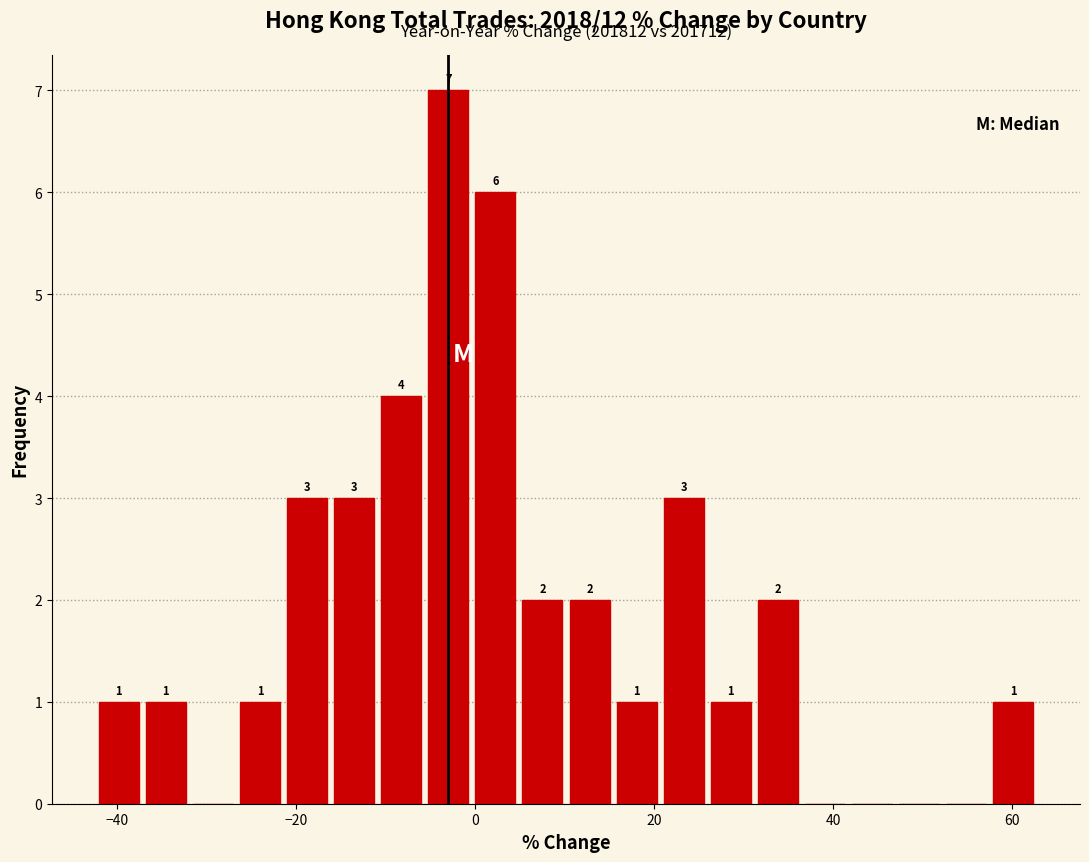

Read against the x-axis, roughly where is the centre of the tallest bar?

-2